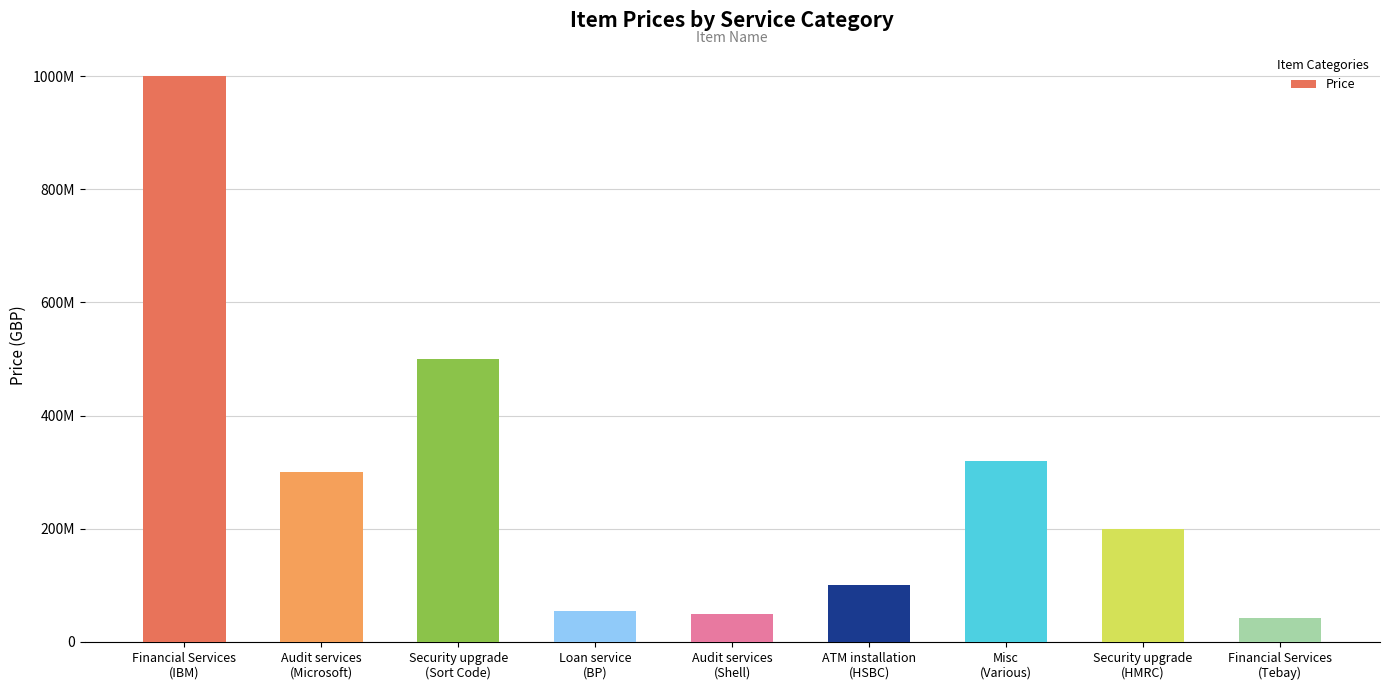

Does the chart contain any negative values?

No